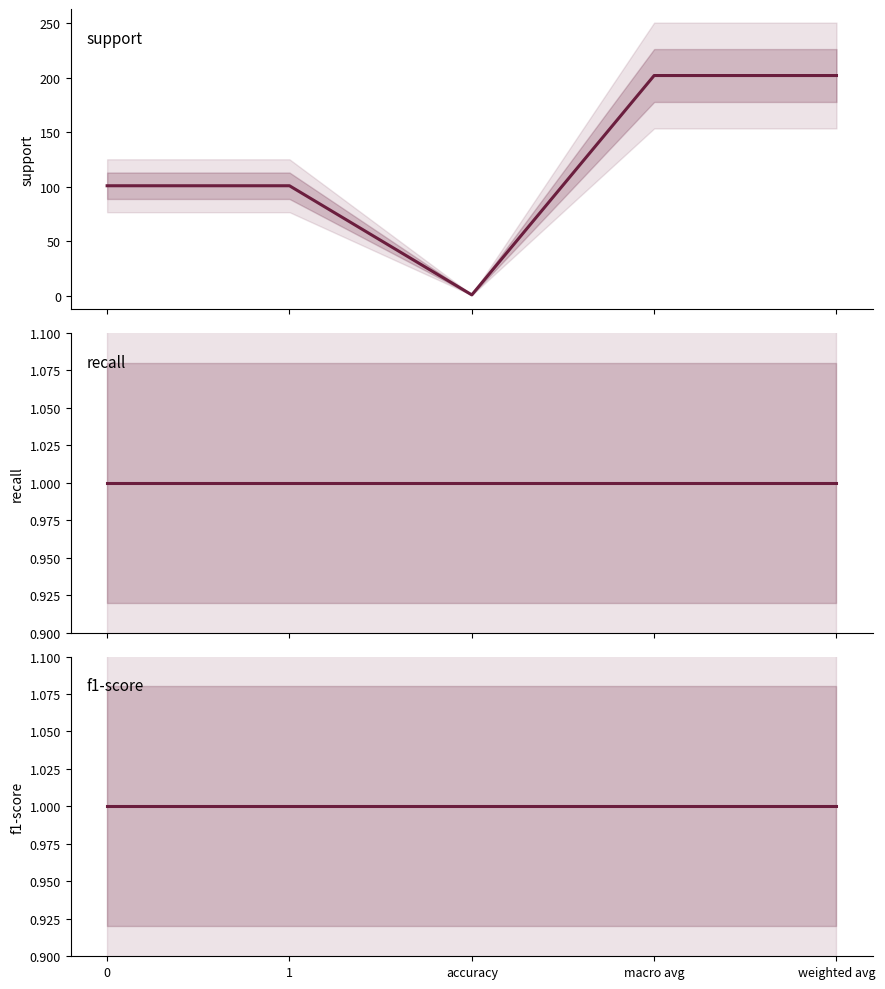

What are all the series names shown in the legend?

support, recall, f1-score